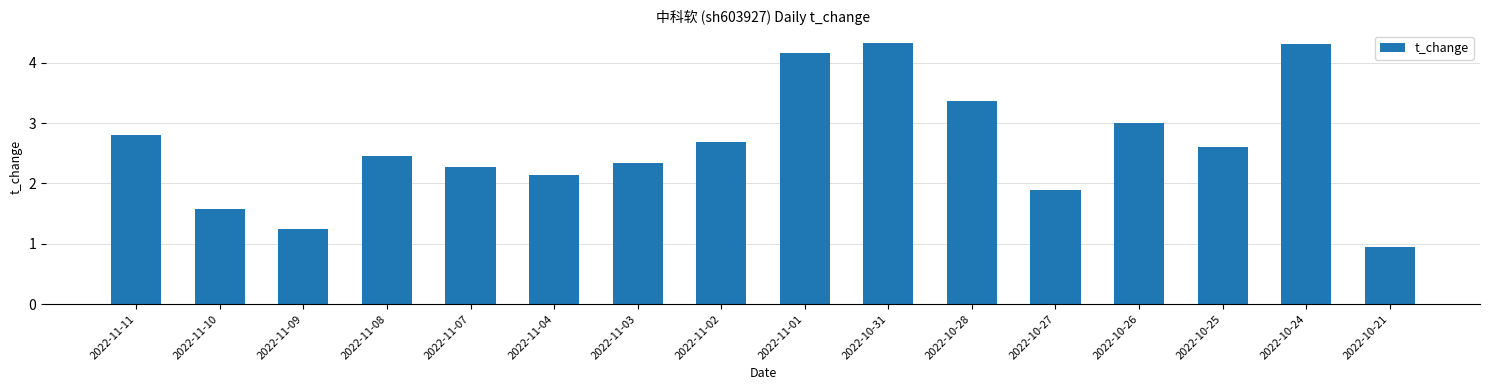

How many data points does each series have?

16